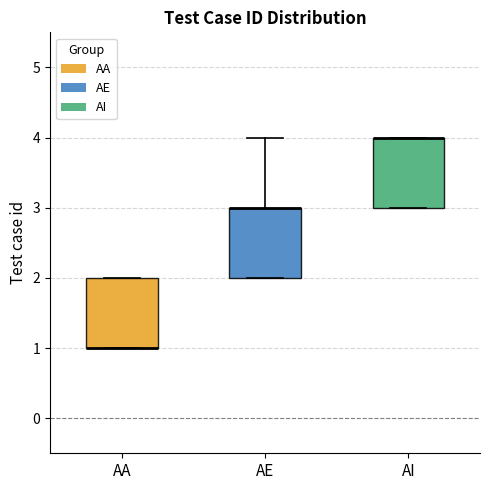

Reading left to right, transcribe this box plot: for each box, give where its median line is, the range the box spans, and where its two whiskers end, as read against the y-axis. The values are not printed on the chart, so give them approximately, as read against the axis.

AA: median 1 (drawn on the box's lower edge), box 1 to 2, whiskers 1 to 2
AE: median 3 (drawn on the box's upper edge), box 2 to 3, whiskers 2 to 4
AI: median 4 (drawn on the box's upper edge), box 3 to 4, whiskers 3 to 4